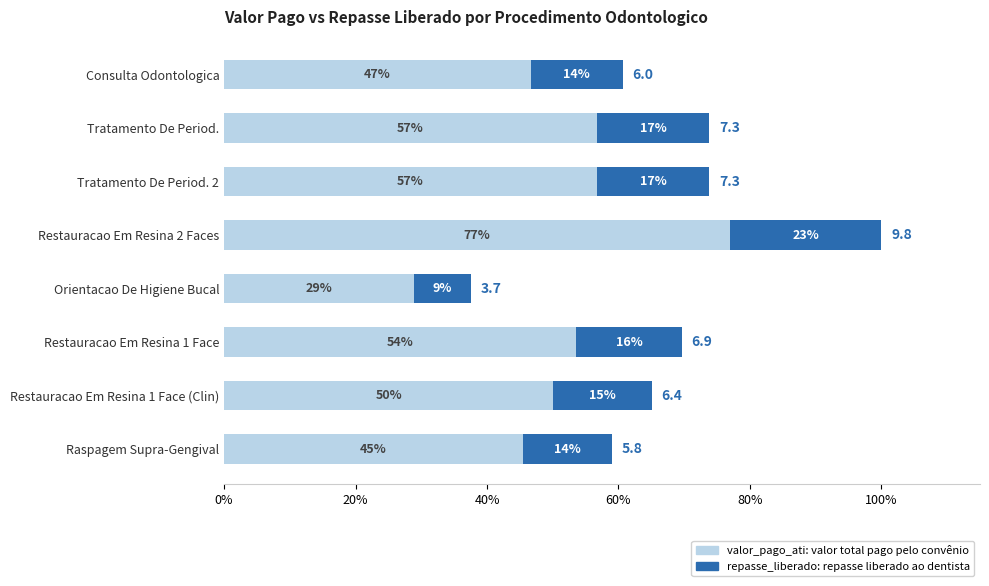

At which category is the sum across all series the highest?

Restauracao Em Resina 2 Faces